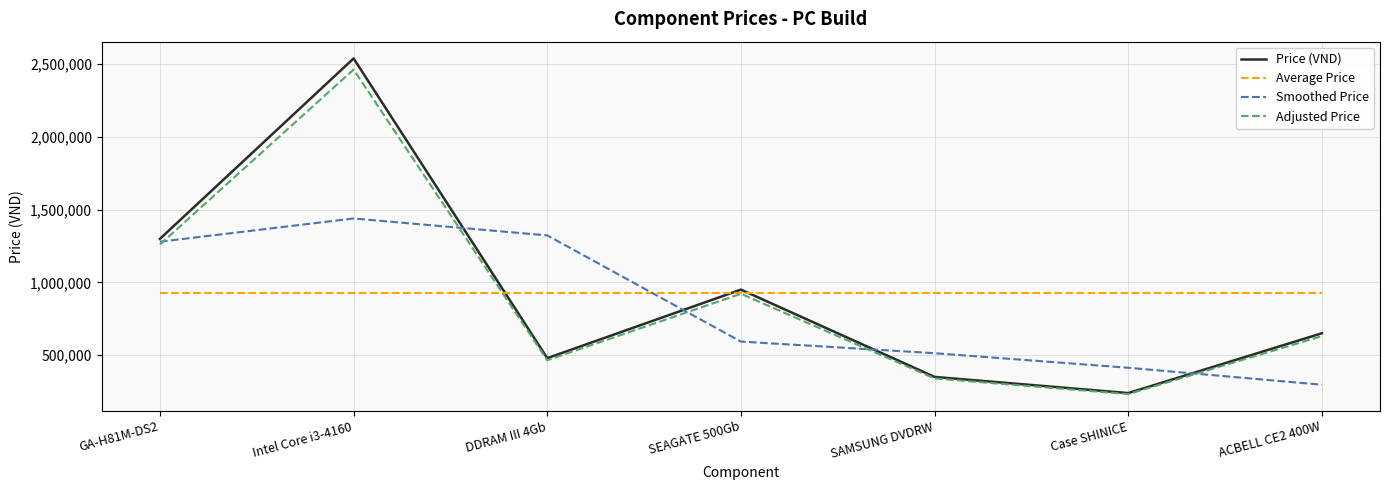

At which category is the sum across all series the highest?

Intel Core i3-4160